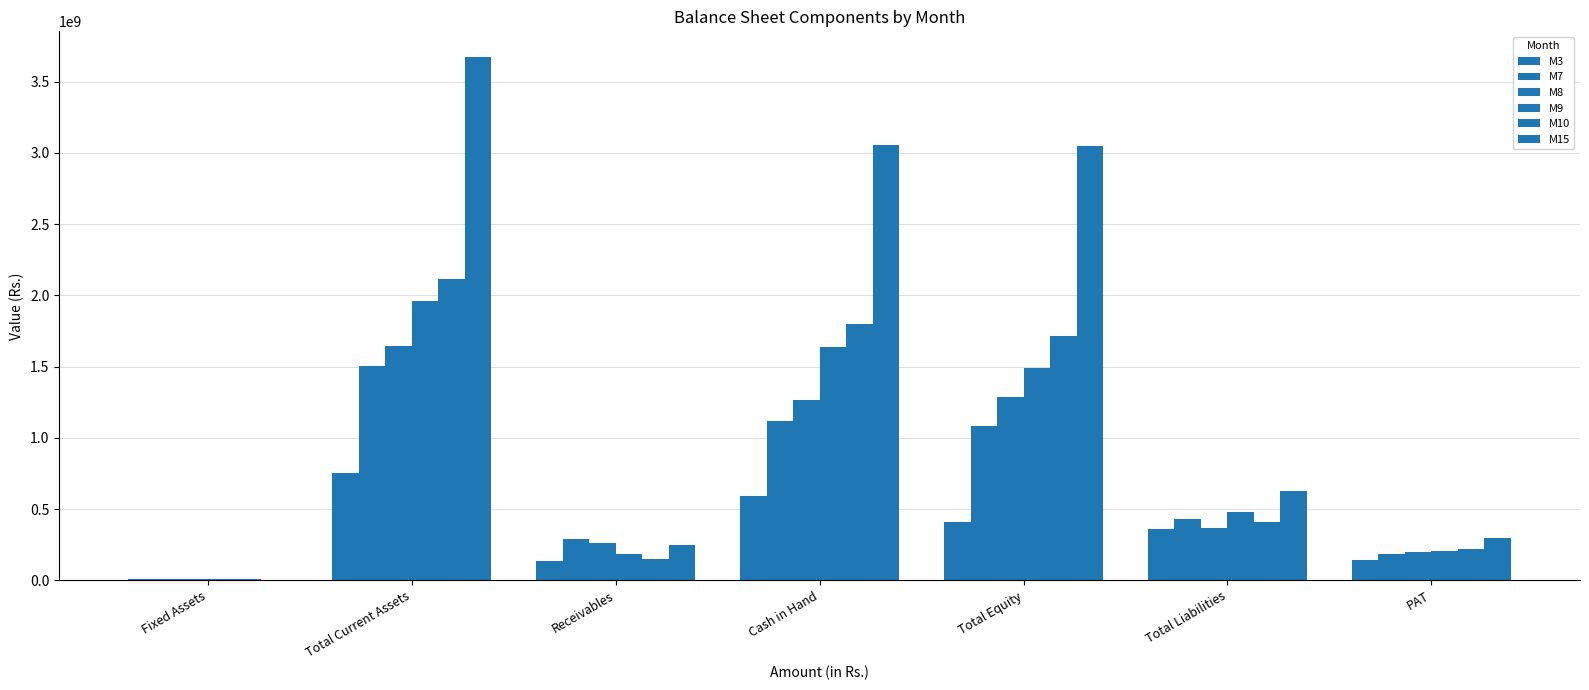

Count the number of data series in this chart.

6